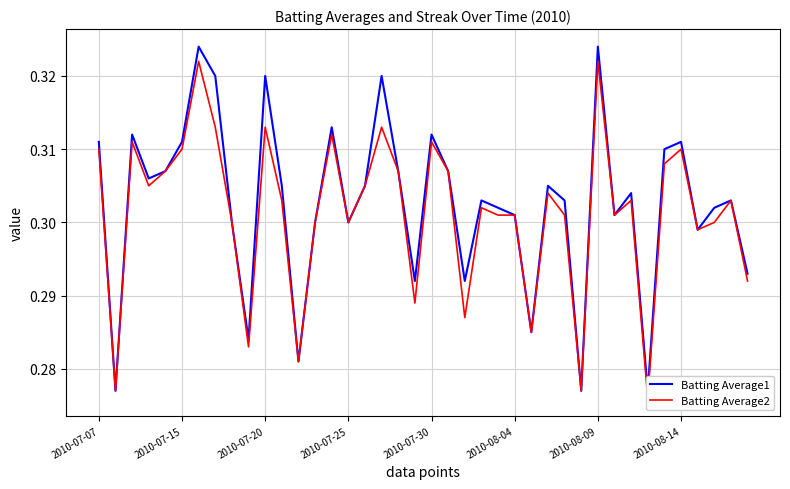

How many interior local peaks does the Batting Average1 series have?

12